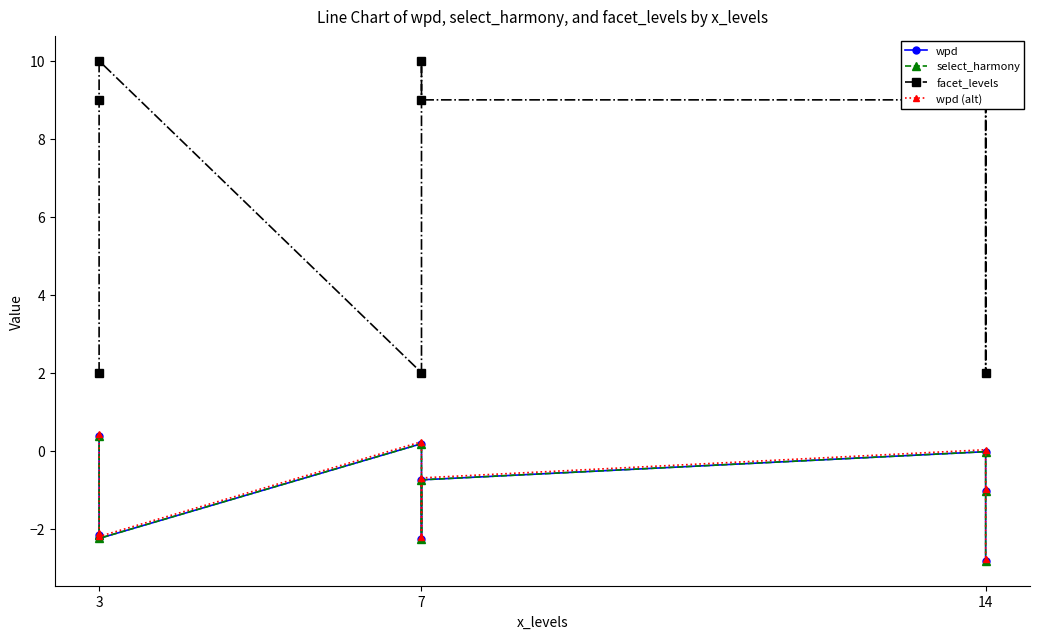

What is the value of the wpd (alt) point at the 3rd from the left?

-2.2